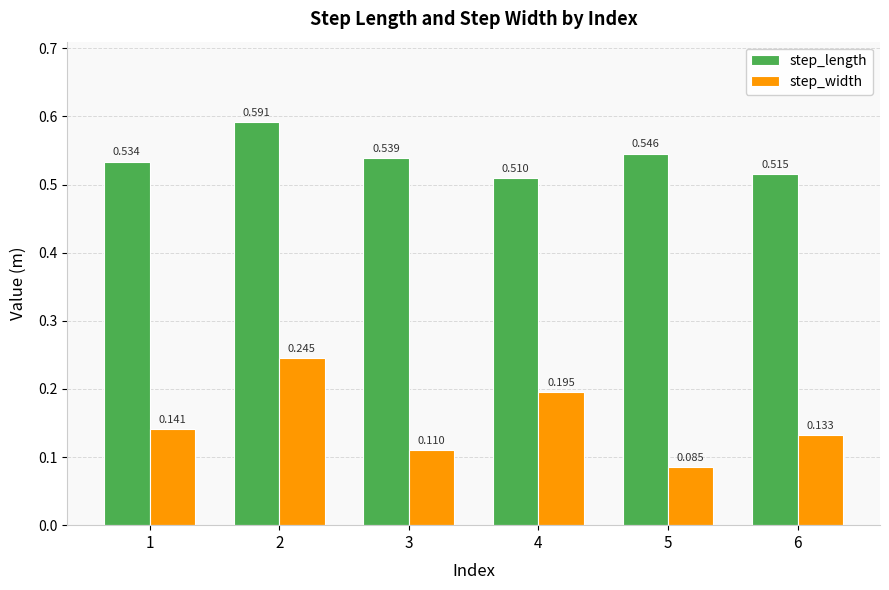

What are all the series names shown in the legend?

step_length, step_width